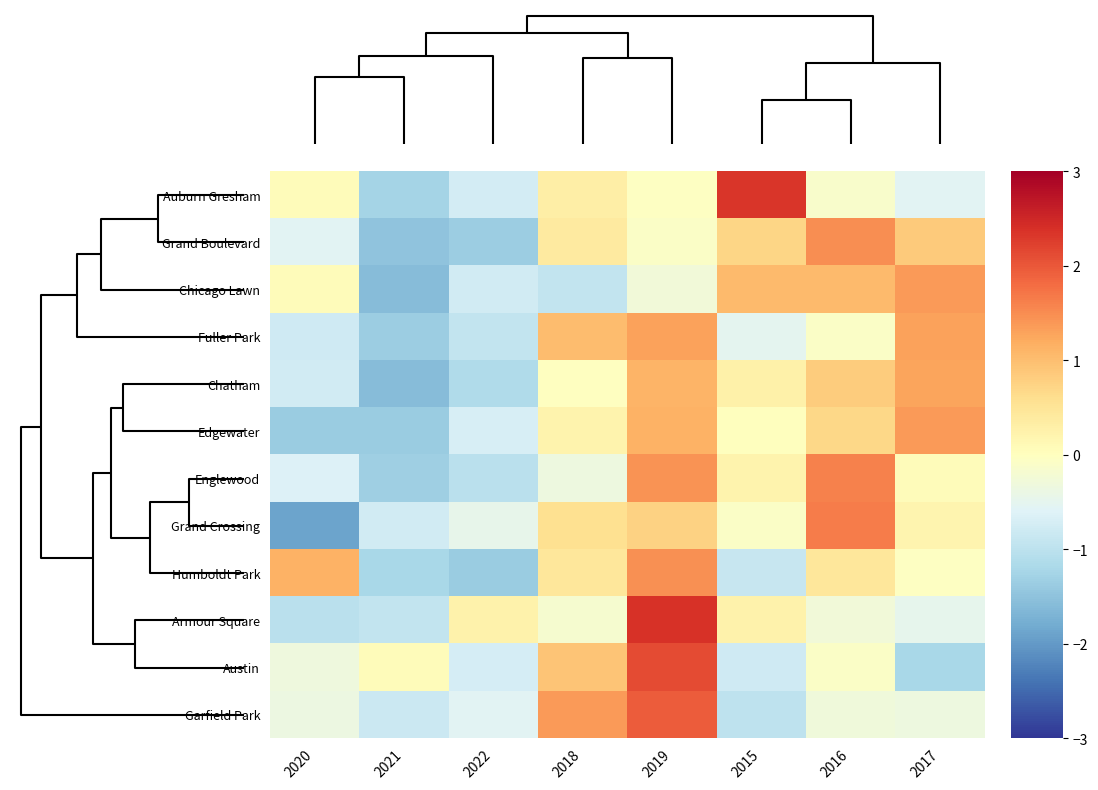

Reading right to left, what are all the values shown in this chart?

Auburn Gresham: 2017=-0.6	2016=-0.1	2015=2.3	2019=-0.0	2018=0.3	2022=-0.7	2021=-1.3	2020=0.1
Grand Boulevard: 2017=0.9	2016=1.5	2015=0.7	2019=-0.1	2018=0.4	2022=-1.3	2021=-1.5	2020=-0.6
Chicago Lawn: 2017=1.4	2016=1.0	2015=1.0	2019=-0.3	2018=-0.9	2022=-0.8	2021=-1.6	2020=0.1
Fuller Park: 2017=1.3	2016=-0.1	2015=-0.5	2019=1.3	2018=1.0	2022=-0.9	2021=-1.3	2020=-0.8
Chatham: 2017=1.3	2016=0.8	2015=0.3	2019=1.1	2018=-0.0	2022=-1.1	2021=-1.6	2020=-0.8
Edgewater: 2017=1.4	2016=0.7	2015=0.0	2019=1.1	2018=0.2	2022=-0.7	2021=-1.4	2020=-1.4
Englewood: 2017=0.1	2016=1.6	2015=0.2	2019=1.4	2018=-0.4	2022=-1.0	2021=-1.3	2020=-0.6
Grand Crossing: 2017=0.2	2016=1.7	2015=-0.1	2019=0.8	2018=0.6	2022=-0.5	2021=-0.8	2020=-1.9
Humboldt Park: 2017=-0.0	2016=0.5	2015=-0.9	2019=1.5	2018=0.5	2022=-1.4	2021=-1.2	2020=1.1
Armour Square: 2017=-0.5	2016=-0.3	2015=0.3	2019=2.4	2018=-0.2	2022=0.3	2021=-0.9	2020=-1.0
Austin: 2017=-1.2	2016=-0.1	2015=-0.8	2019=2.1	2018=0.9	2022=-0.7	2021=0.1	2020=-0.3
Garfield Park: 2017=-0.3	2016=-0.3	2015=-1.0	2019=2.0	2018=1.4	2022=-0.5	2021=-0.8	2020=-0.4